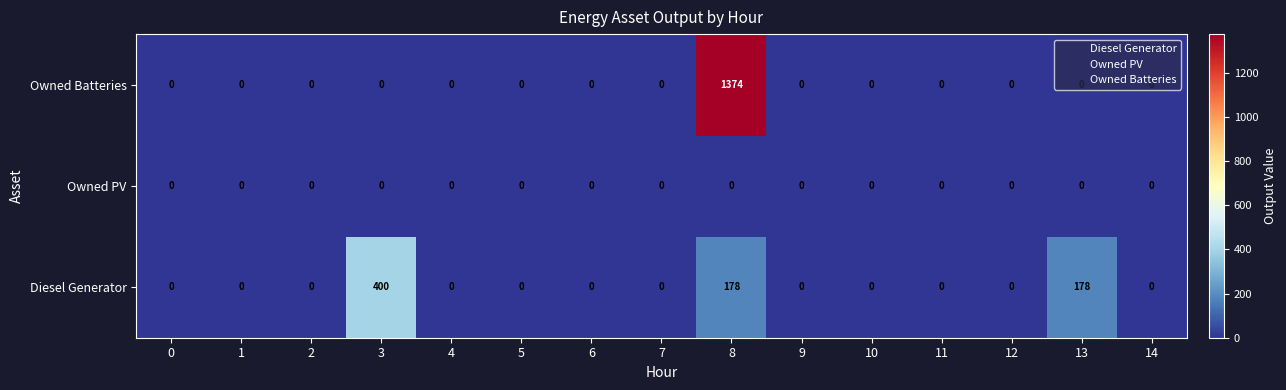

What is the greatest value displayed?

1374